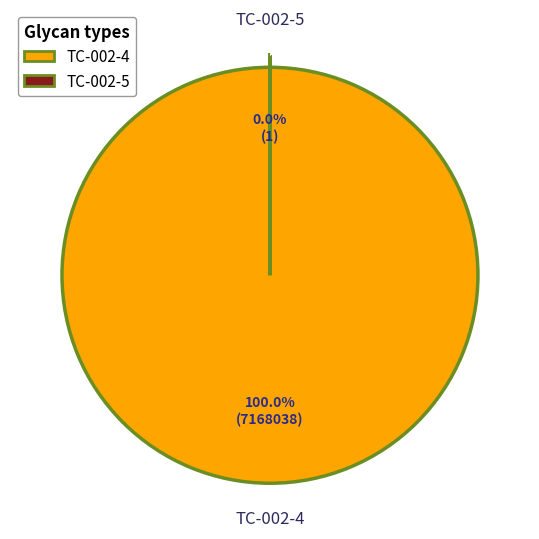

To the nearest percent, what is the difference between the largest and smallest slice percentages?

100%